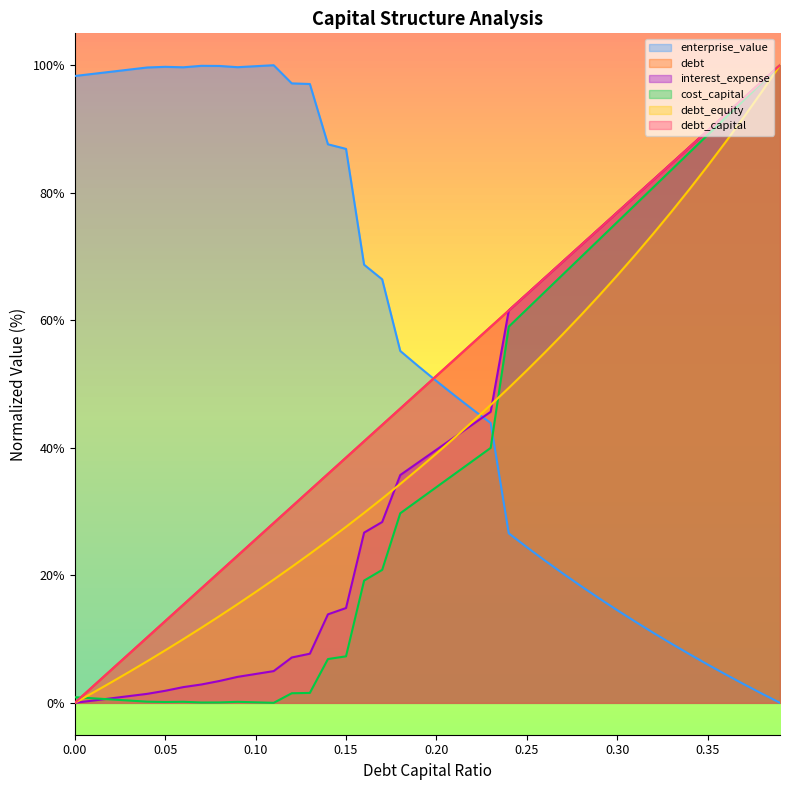

How many categories are shown in the chart?

40